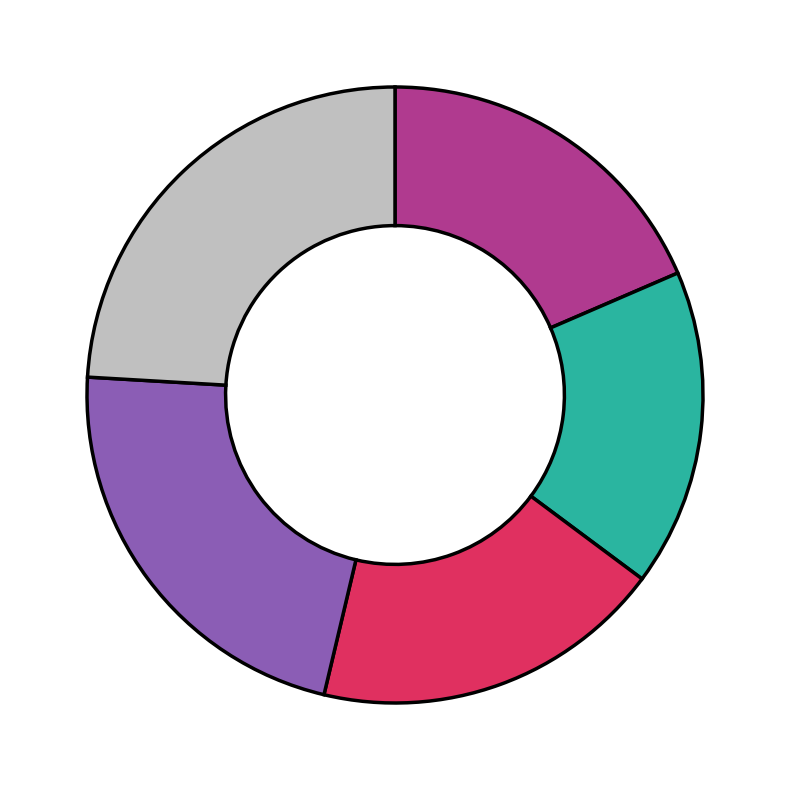

Is there a majority slice in this chart?

No